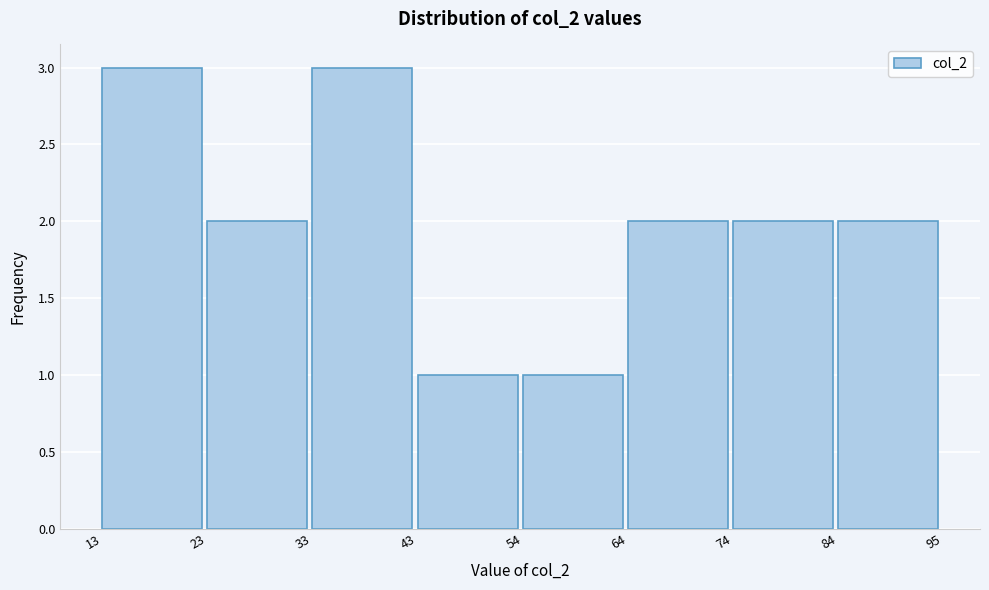

Reading left to right, list every bar in this chart as the range it spans on the x-axis followed by its height. The values are not printed on the chart, so give them approximately, as read against the axis.

13 to 23: 3
23 to 33: 2
33 to 43: 3
43 to 54: 1
54 to 64: 1
64 to 74: 2
74 to 84: 2
84 to 95: 2